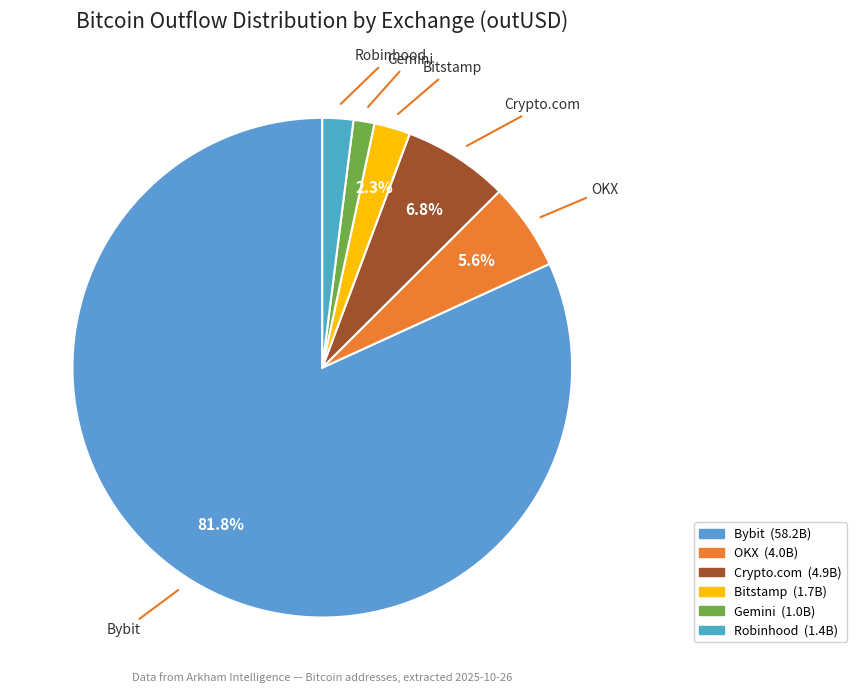

Which has a higher value, OKX or Crypto.com?

Crypto.com